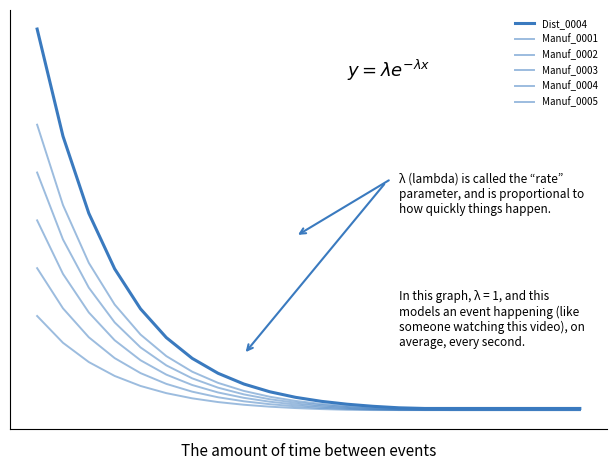

True or false: Manuf_0004 and Dist_0004 intersect in this chart.

False